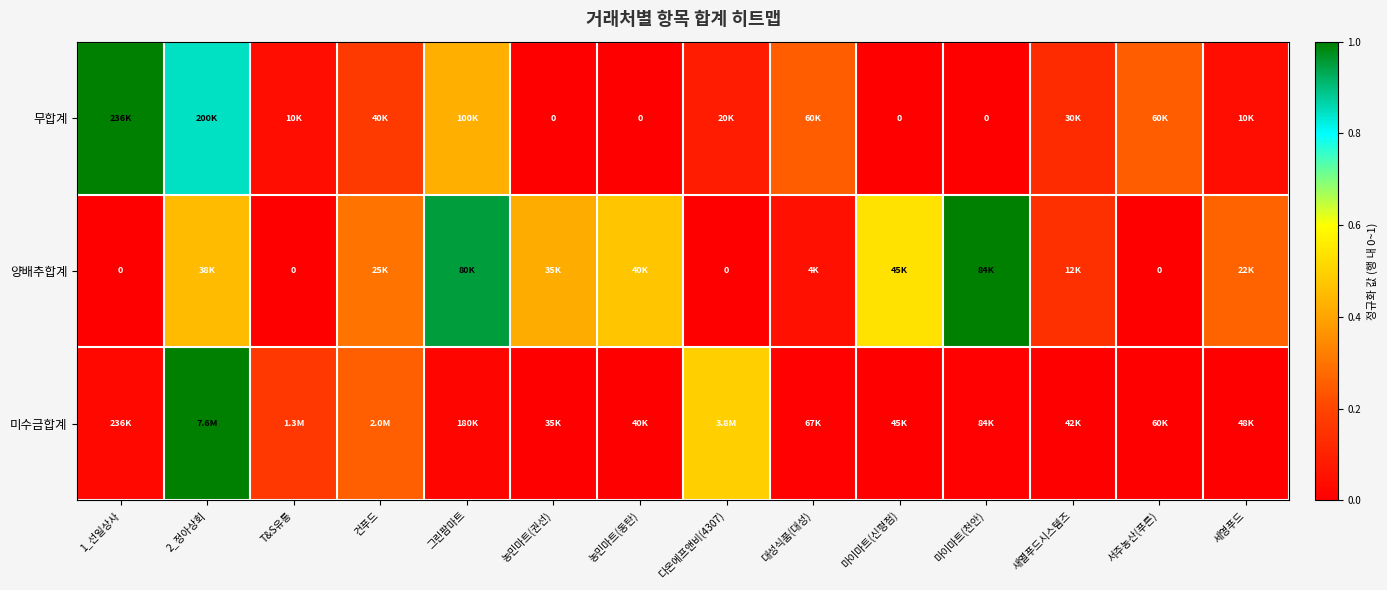

How many categories are shown in the chart?

14